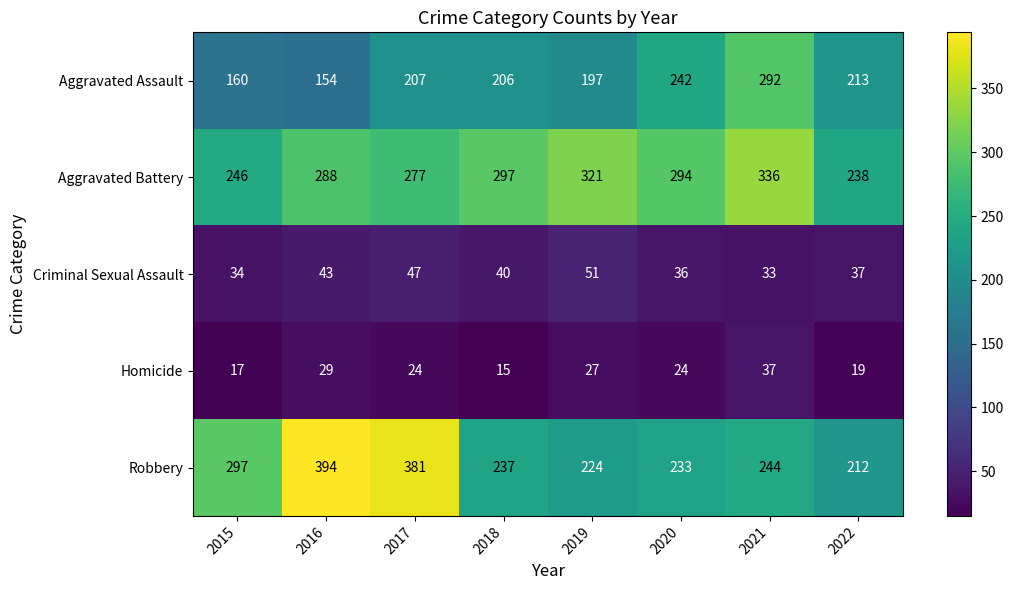

What is the difference between the Criminal Sexual Assault values at 2021 and 2016?

10